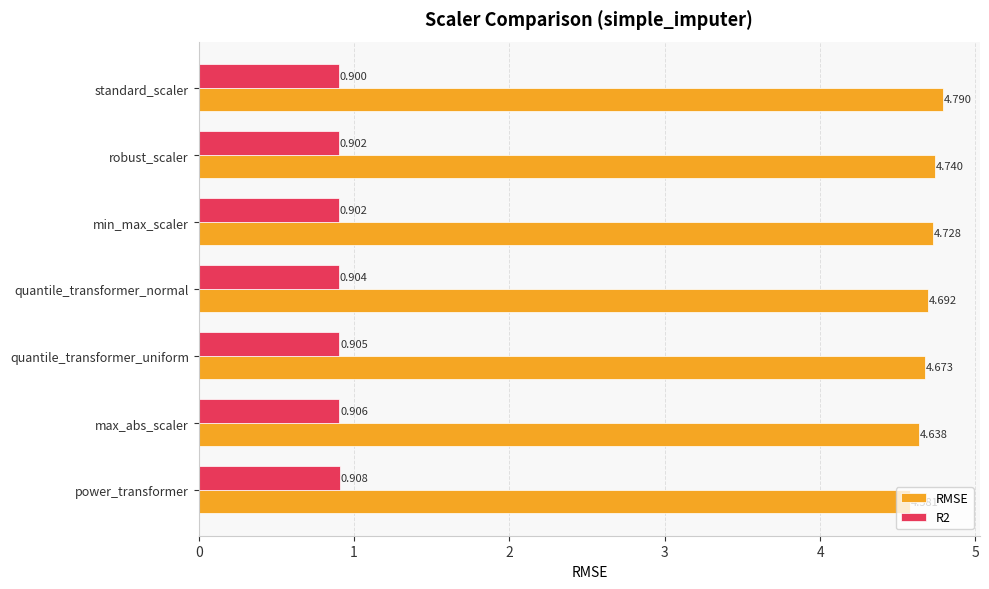

Which series has the widest spread of values?

RMSE